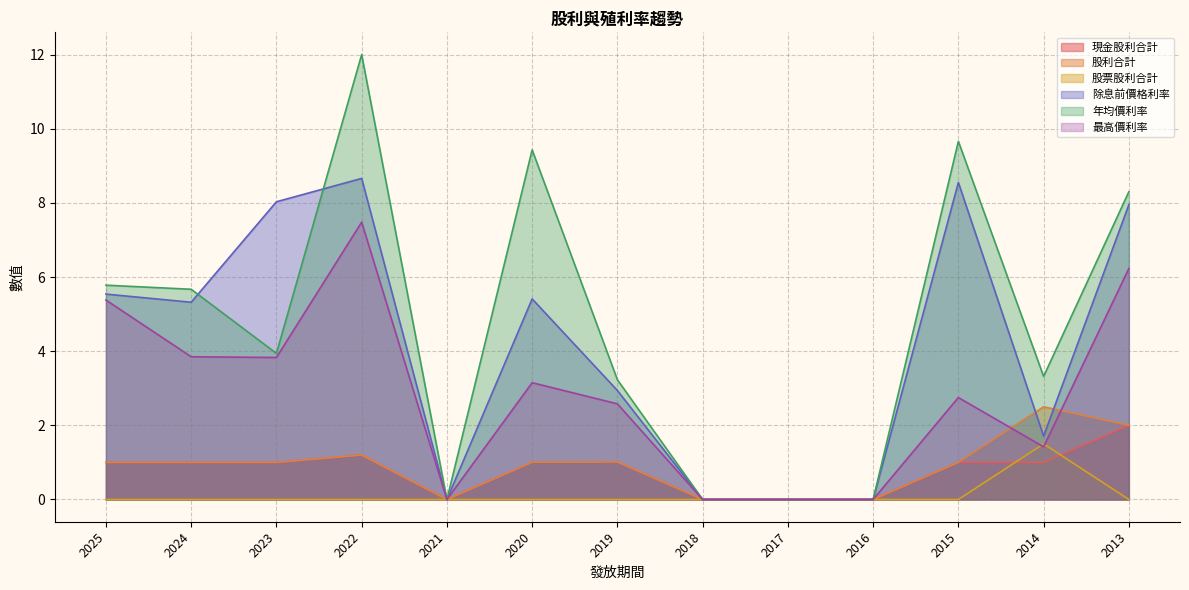

At which category does the chart reach its minimum across all series?

2021